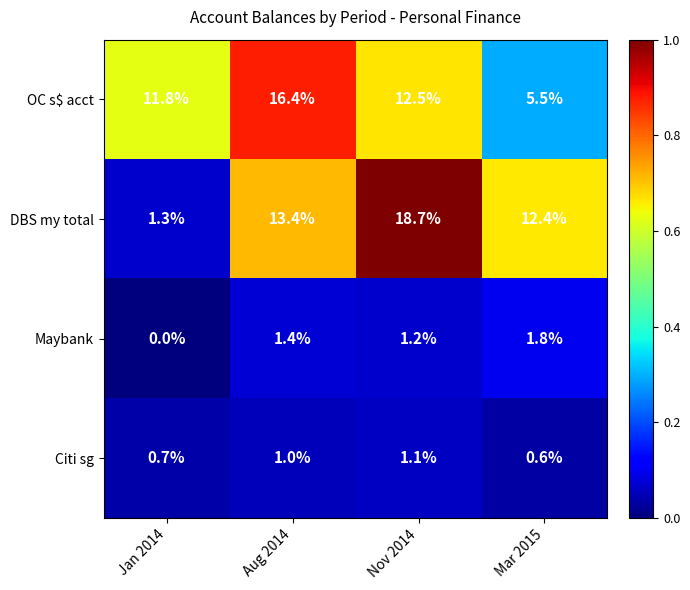

Count the Citi sg values in the range 0 to 1.

3